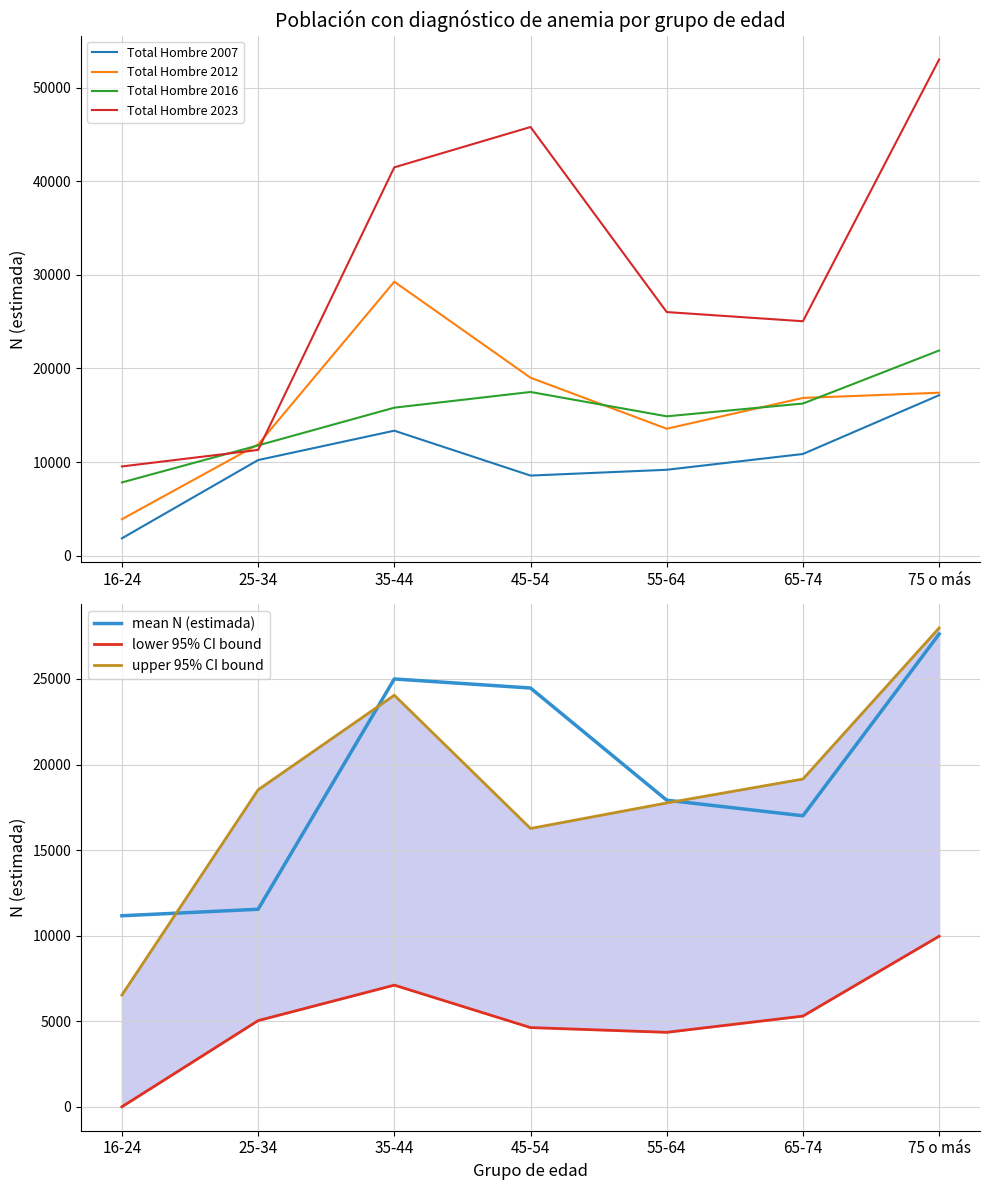

Where does the IC 95% superior Total series first go above 18522?

35-44